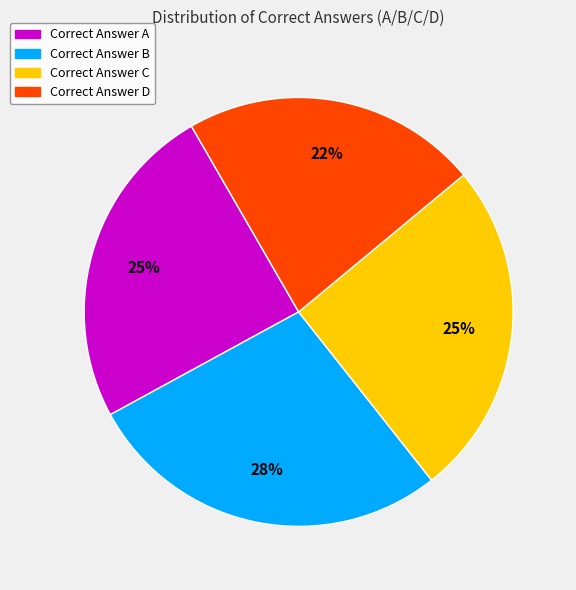

To the nearest percent, what is the average slice percentage?

25%